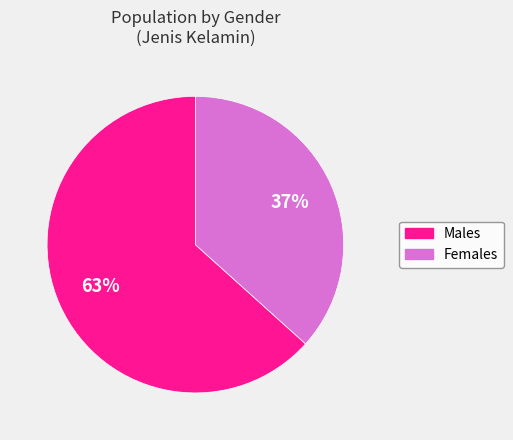

How many slices are in this pie chart?

2